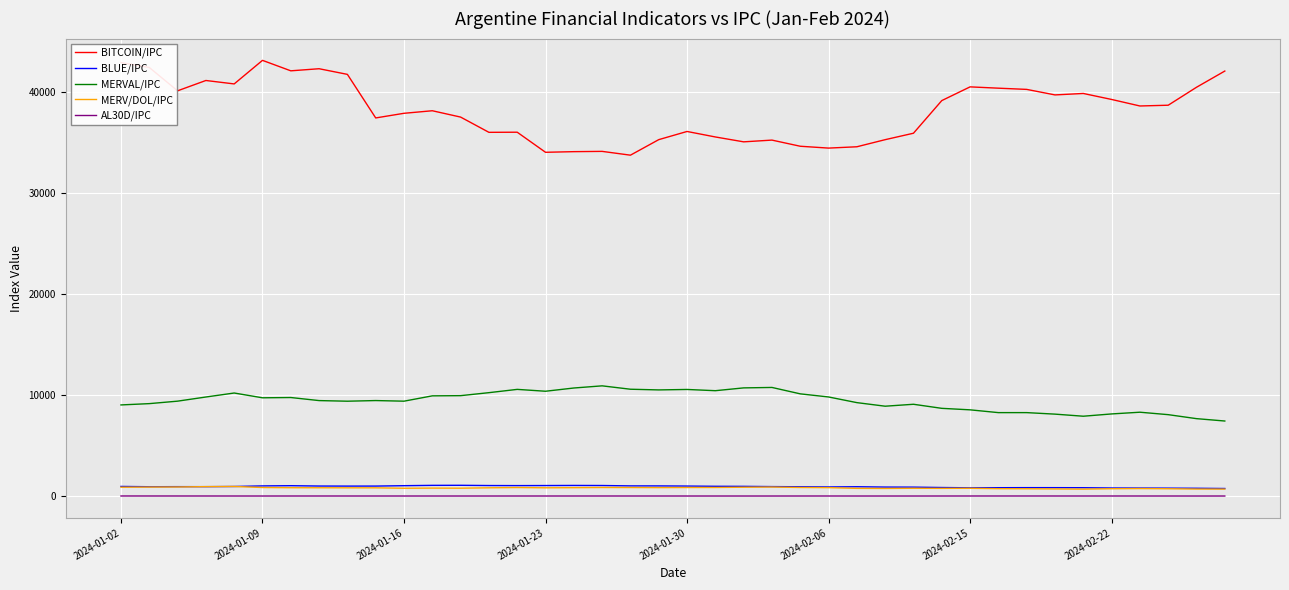

Which series has the largest total across all categories?

BITCOIN/IPC